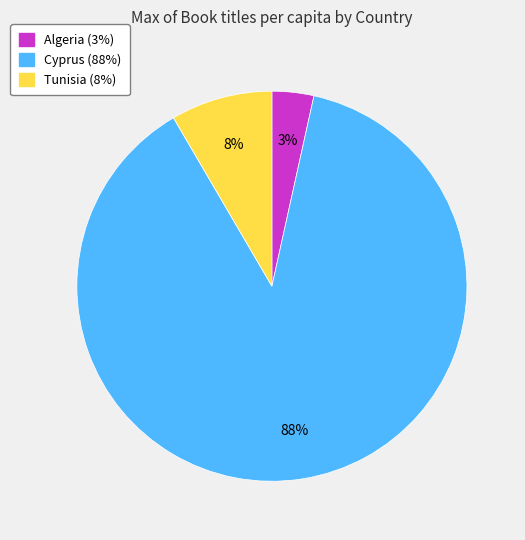

Which category has the biggest portion of the pie?

Cyprus